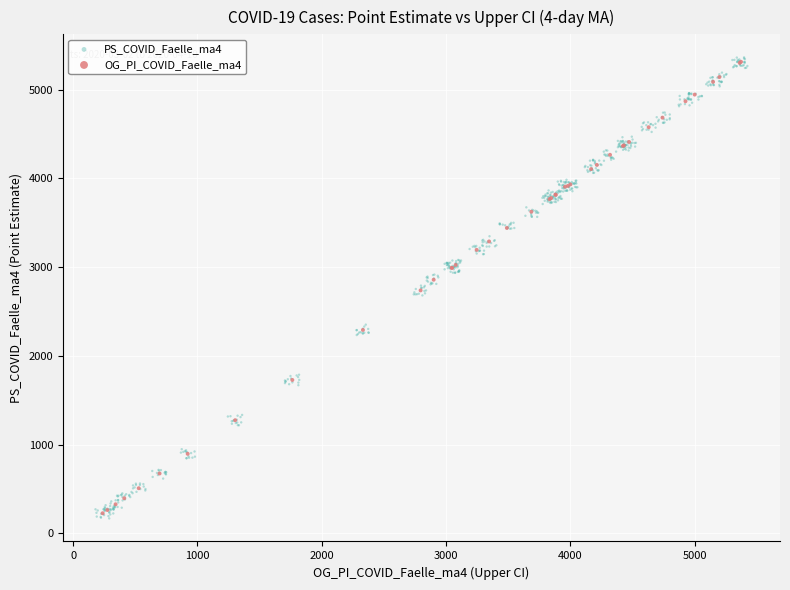

Which series has the widest spread of Y values?

PS_COVID_Faelle_ma4